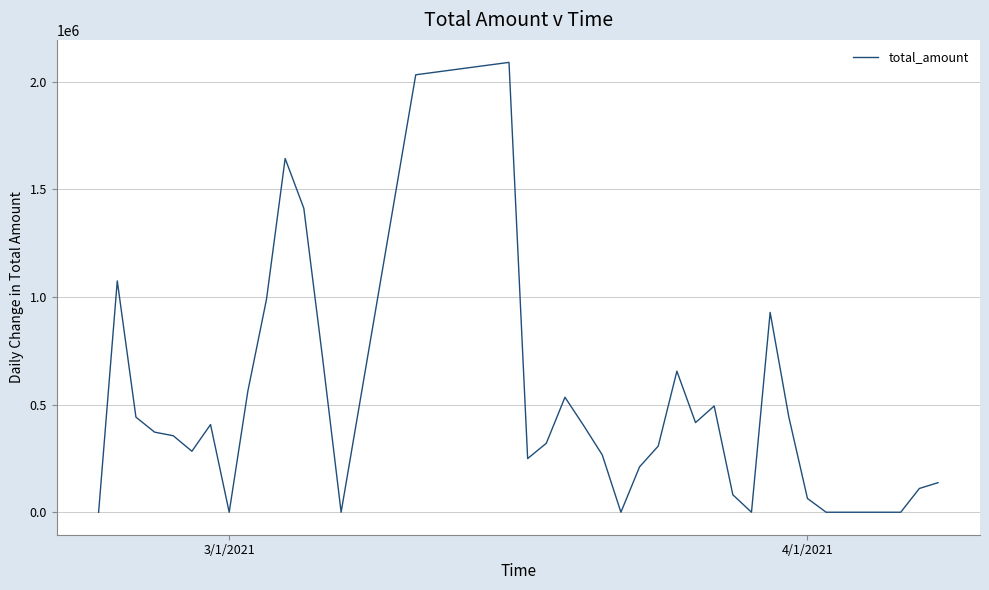

What is the maximum value shown in the chart?

2088884